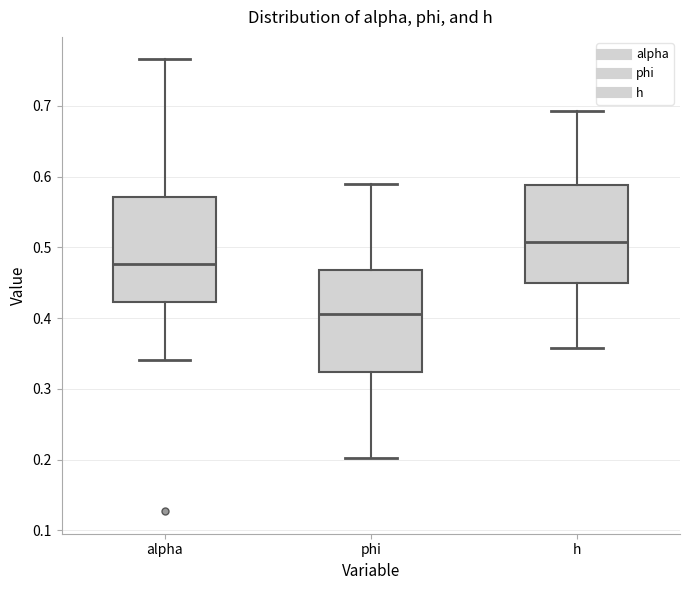

Which box's median line is the highest?

h